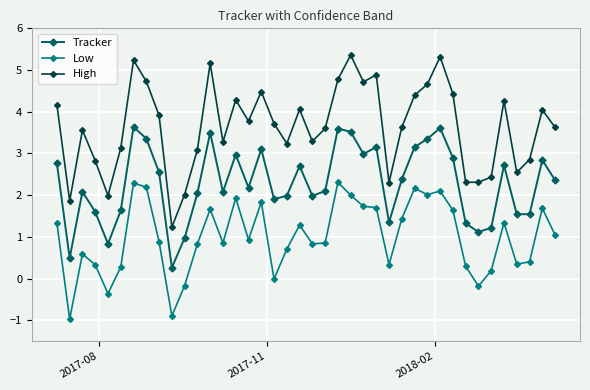

What is the value of the Tracker point at the 21st from the left?

2.0